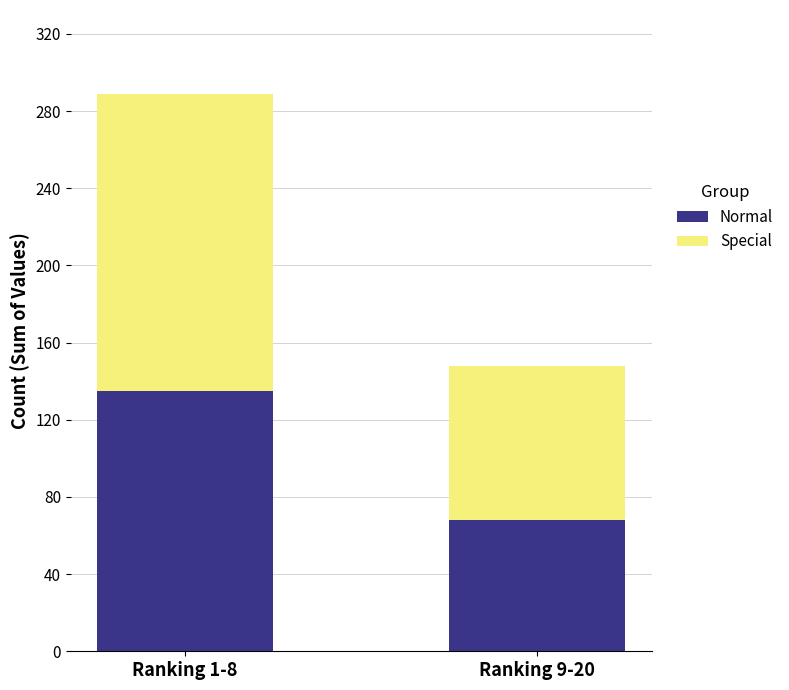

Are the bars horizontal?

No